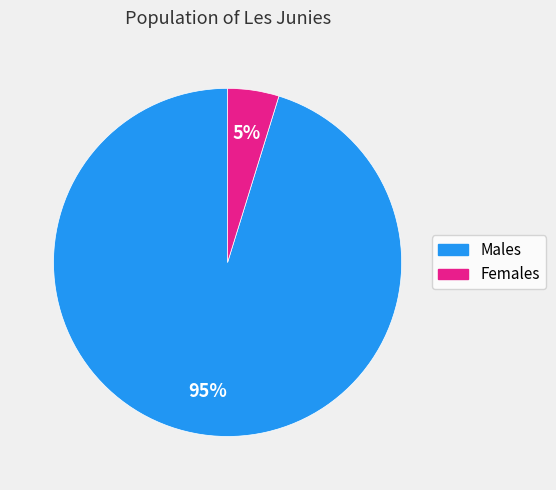

To the nearest percent, what is the average slice percentage?

50%